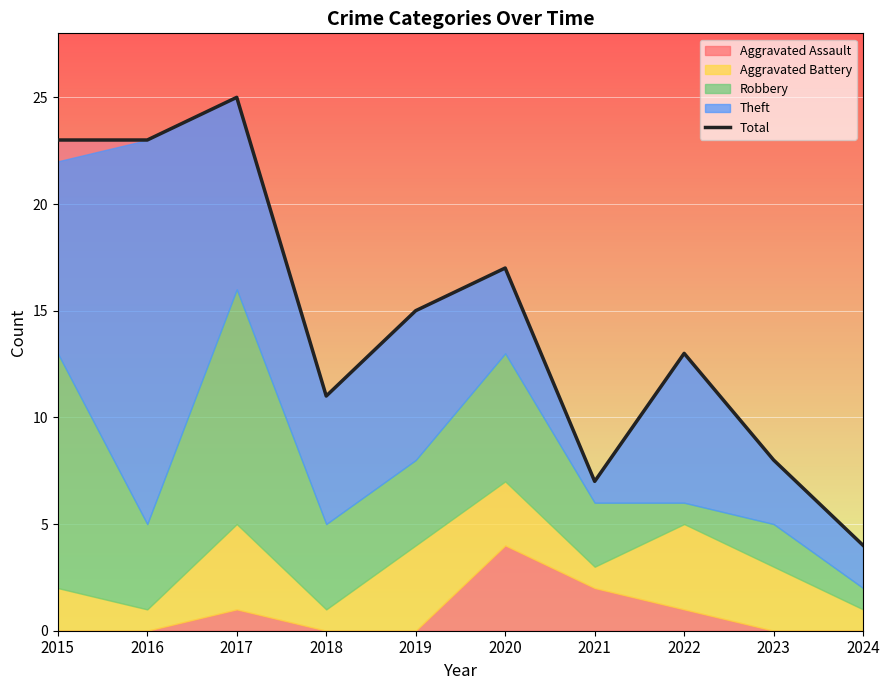

Does the chart display data point markers on the line(s)?

No